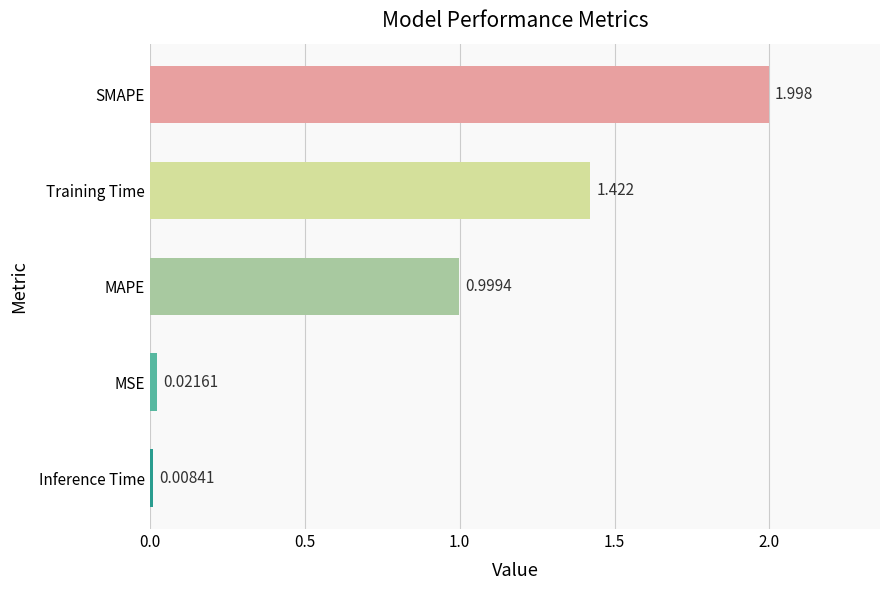

List the labels in order of value, smallest first.

Inference Time, MSE, MAPE, Training Time, SMAPE